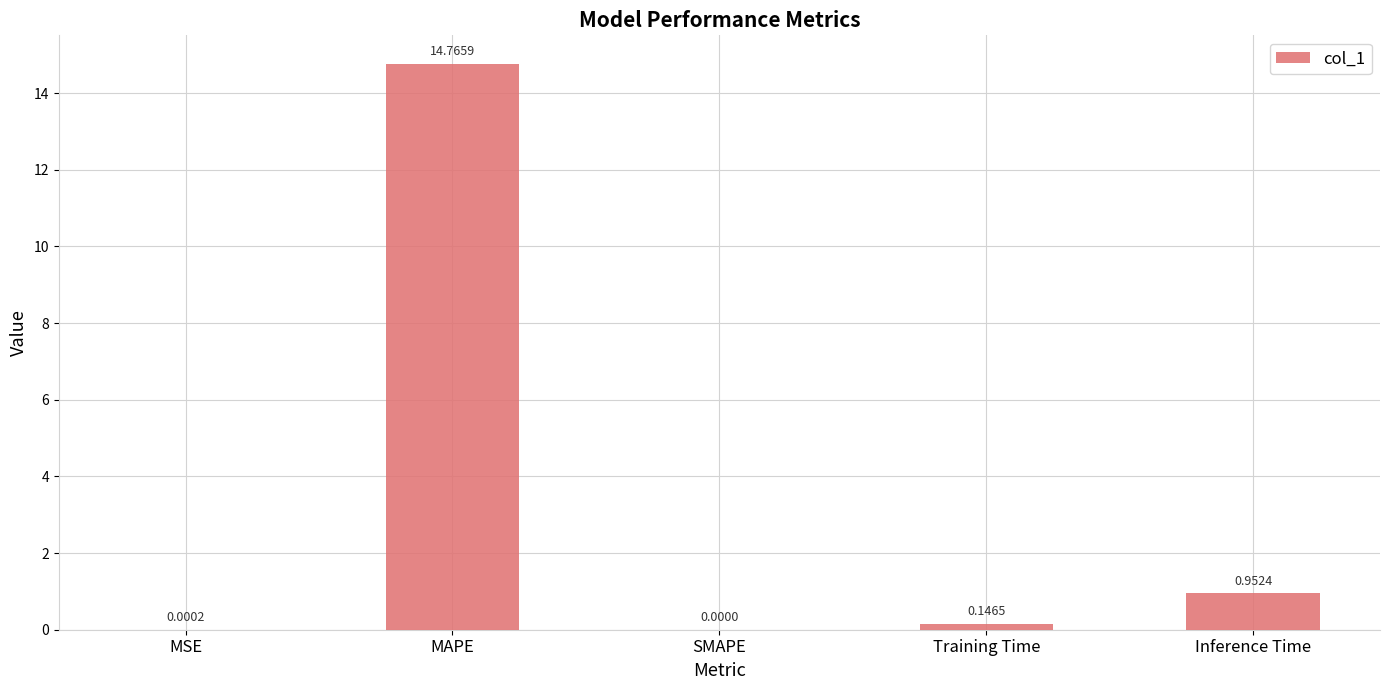

Which label corresponds to the largest value in the chart?

MAPE